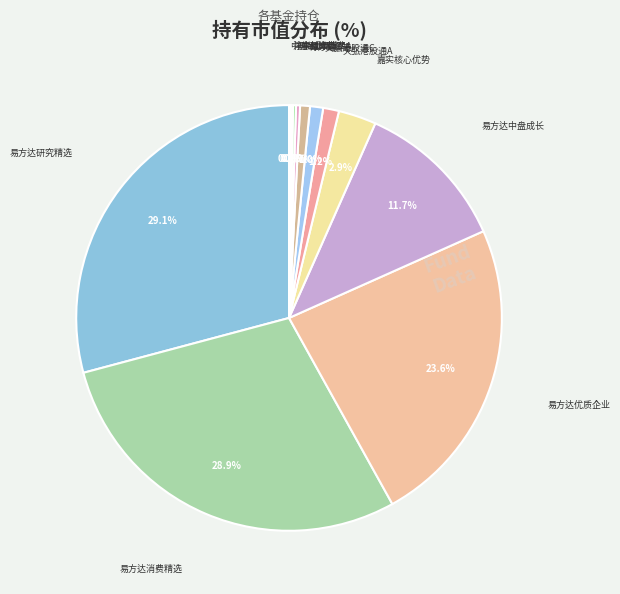

To the nearest percent, what is the average slice percentage?

8%